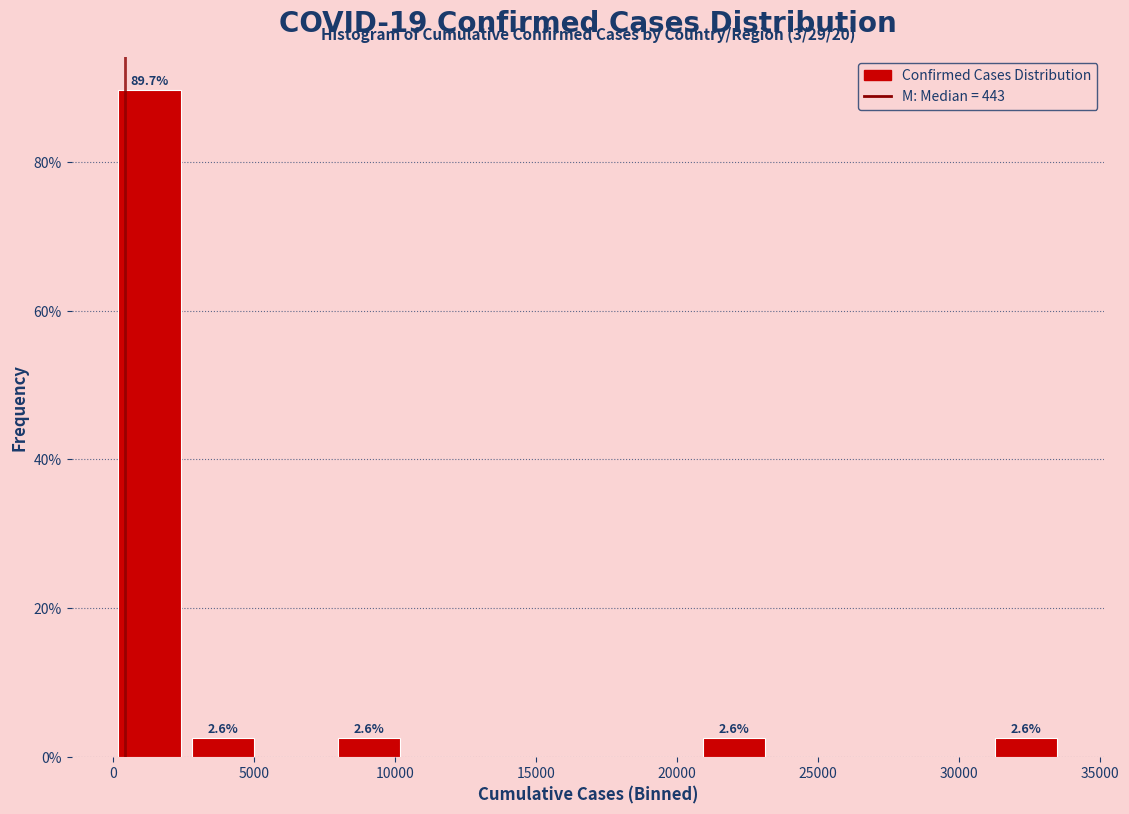

Over which range of the x-axis is the bar tallest?

0 to 2500